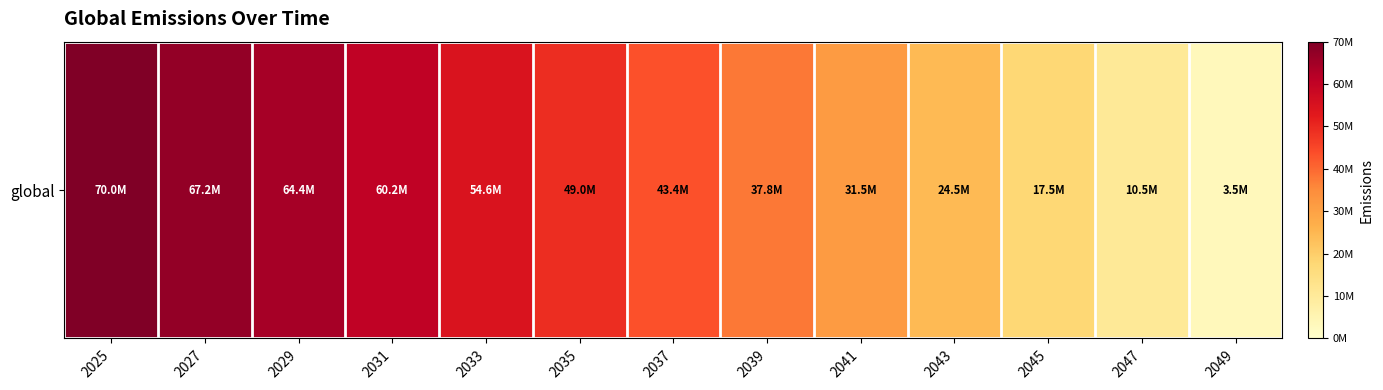

What is the ratio of the value at 2027 to the value at 2043?

2.7